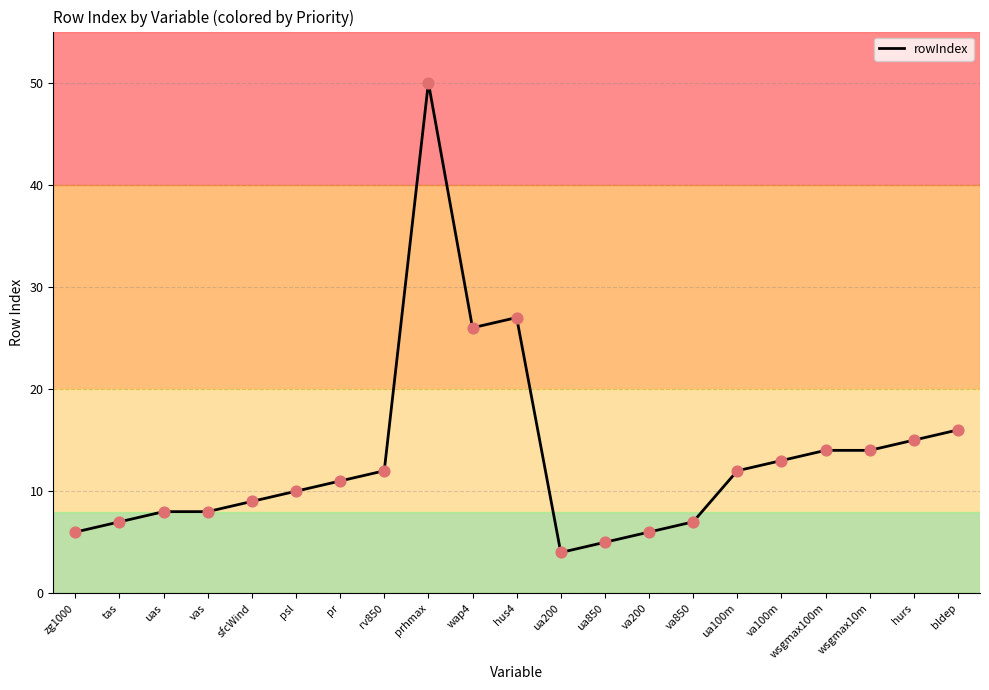

Which has a higher value, va100m or prhmax?

prhmax